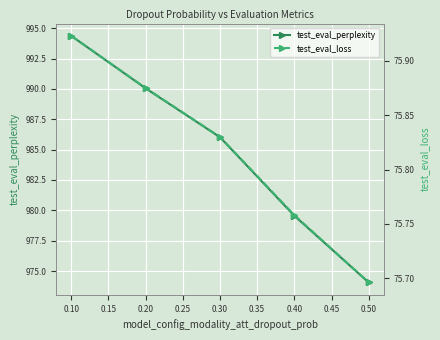

How many data points in test_eval_perplexity are above 986?

3